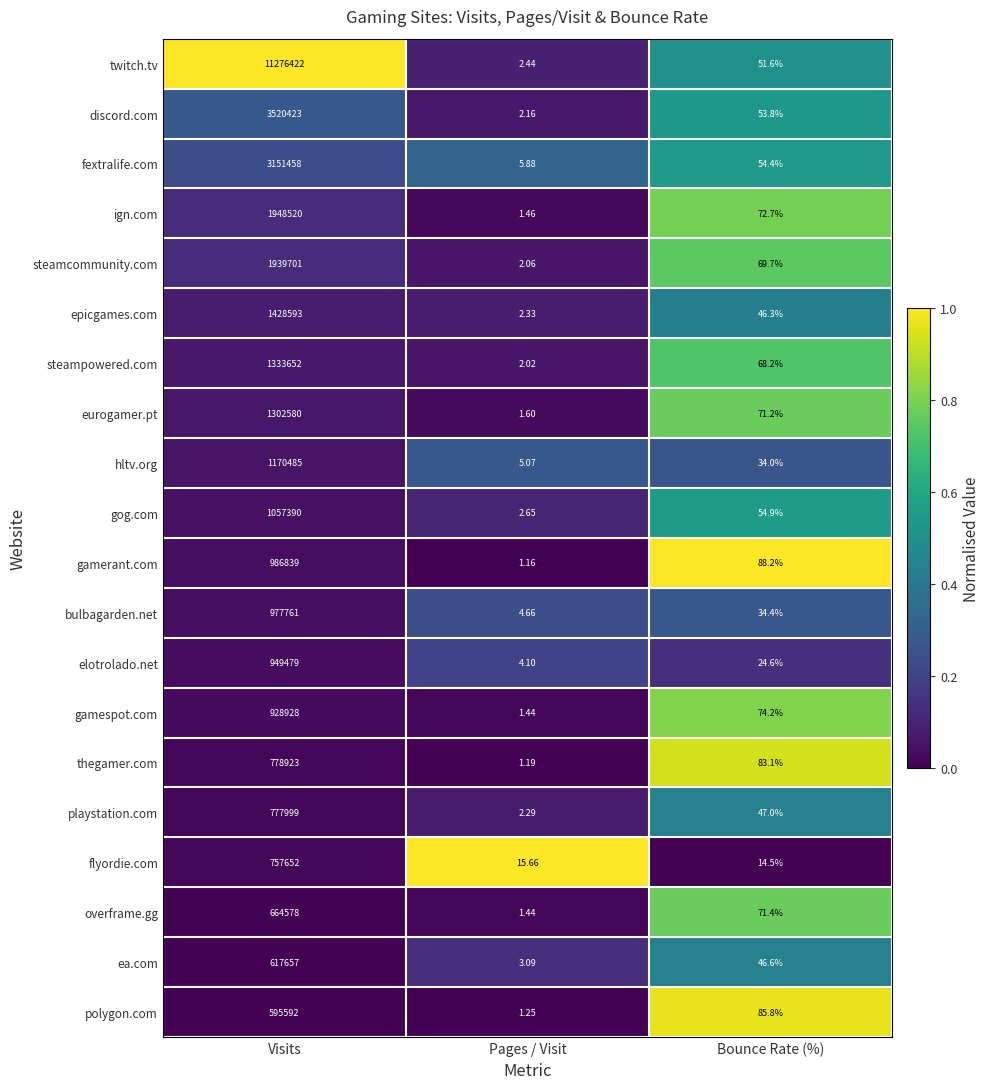

At which category is the sum across all series the highest?

Visits